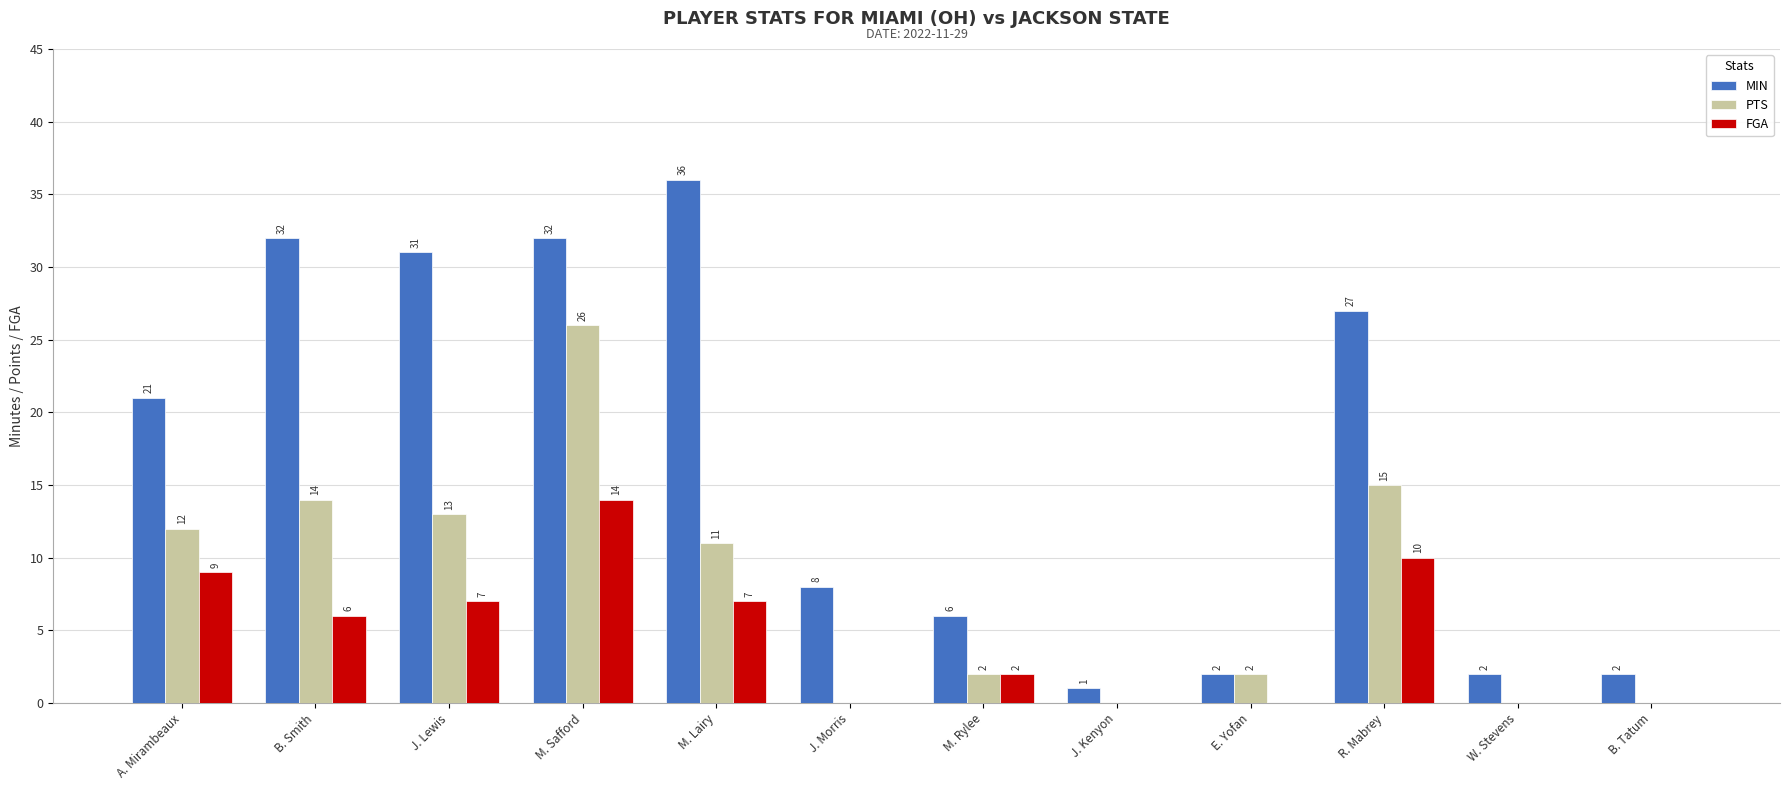

Where does the PTS series first go above 11?

A. Mirambeaux